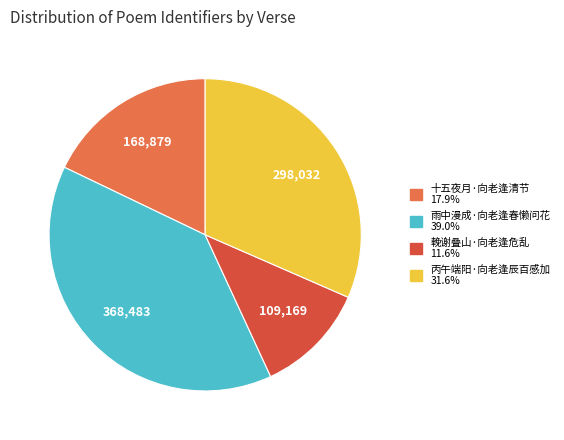

Does any single category account for the majority?

No